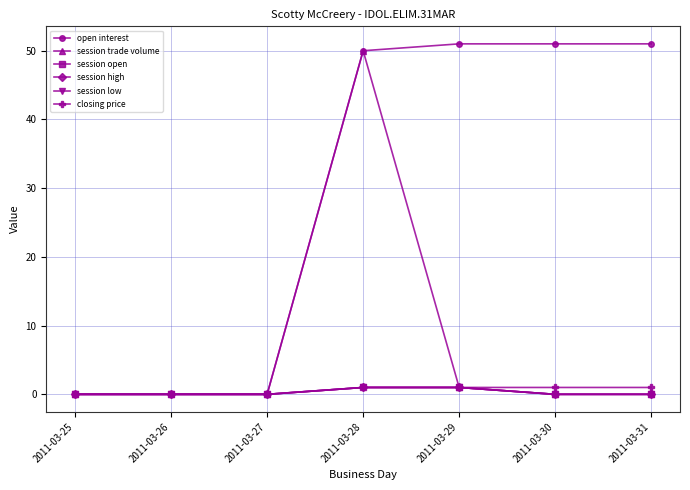

At how many categories does at least one series exceed 32?

4